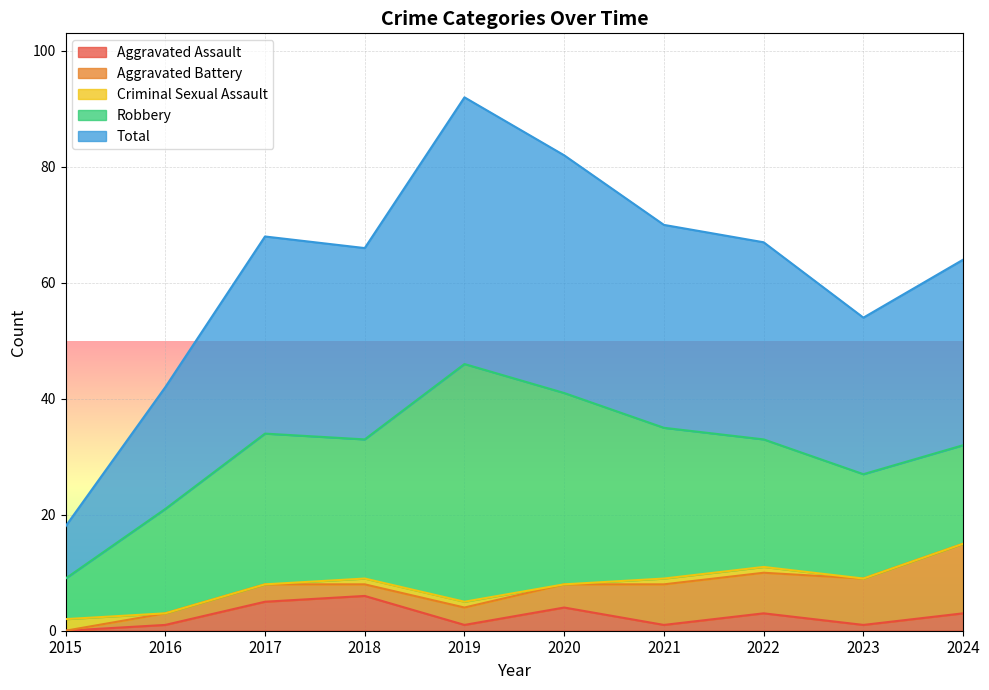

Where is Aggravated Assault nearest to the value 3?

2022